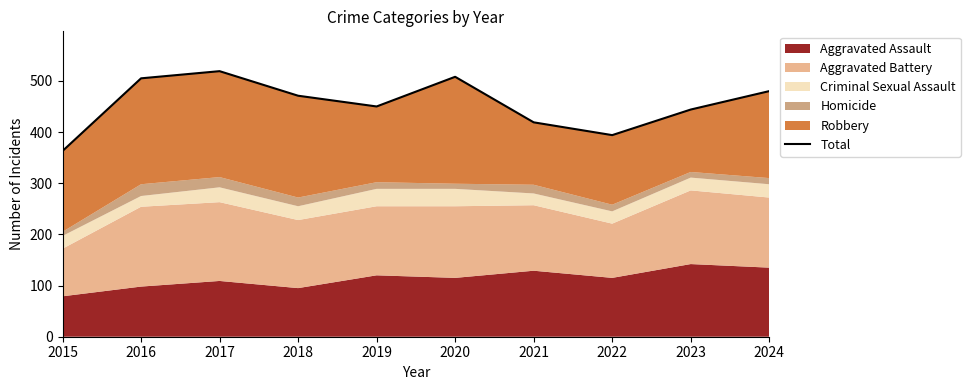

The chart shows a value of 471 at 2018. True or false?

True